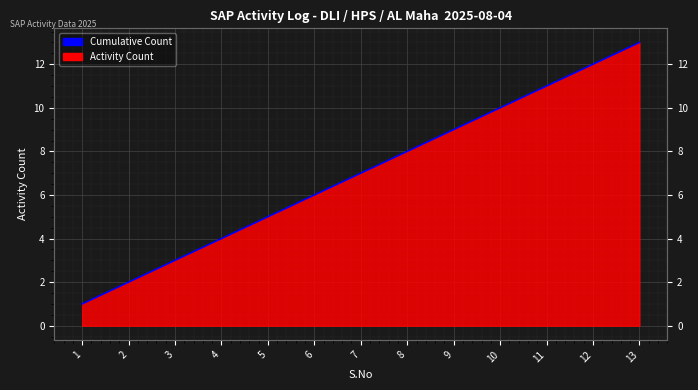

The chart shows a value of 5 at 11. True or false?

False